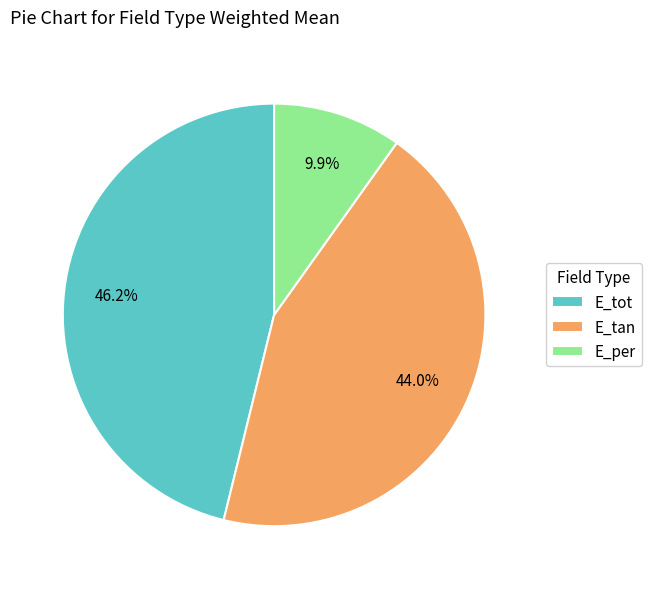

How much of the chart is everything except E_per?

90.1%